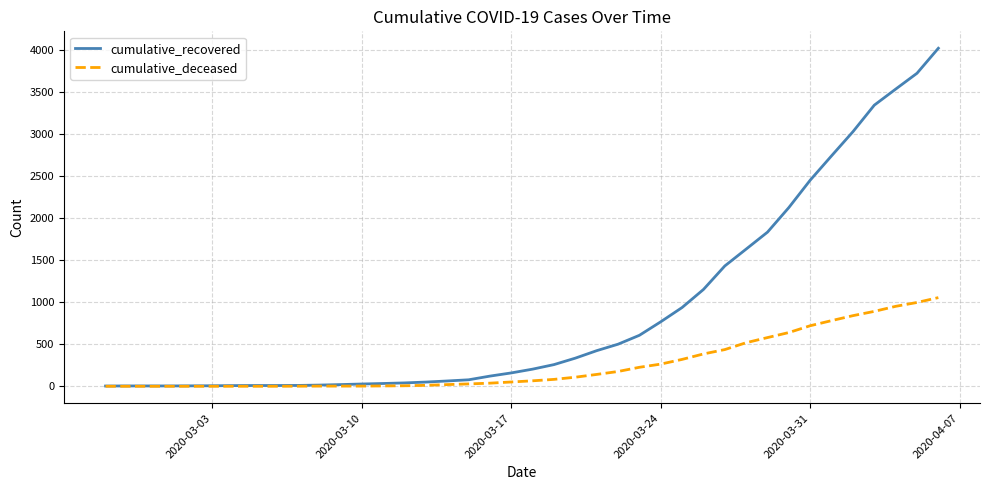

List the series in order of their peak value, highest first.

cumulative_recovered, cumulative_deceased